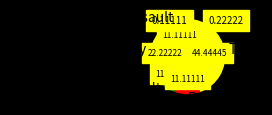

Is Theft the majority of the pie?

No